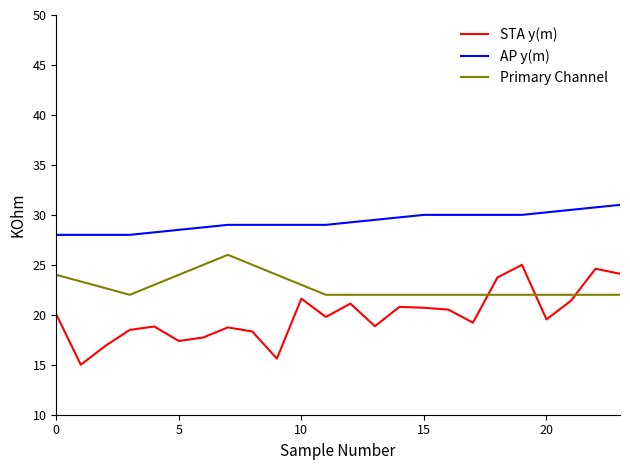

What is the difference between the maximum and minimum values in the Primary Channel series?

4.0